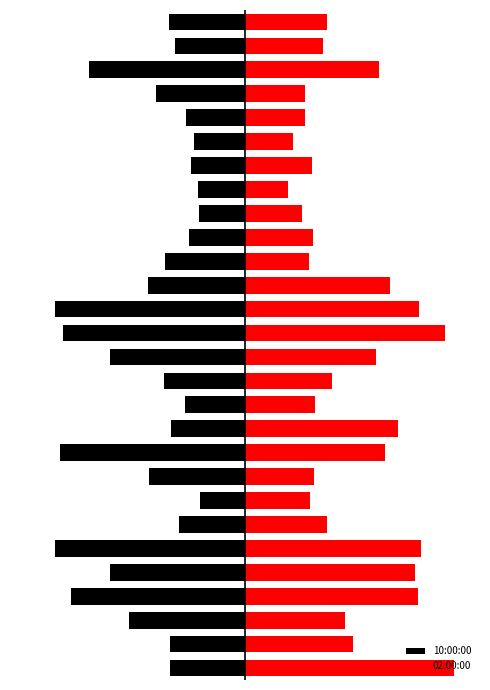

What is the greatest value displayed?

285